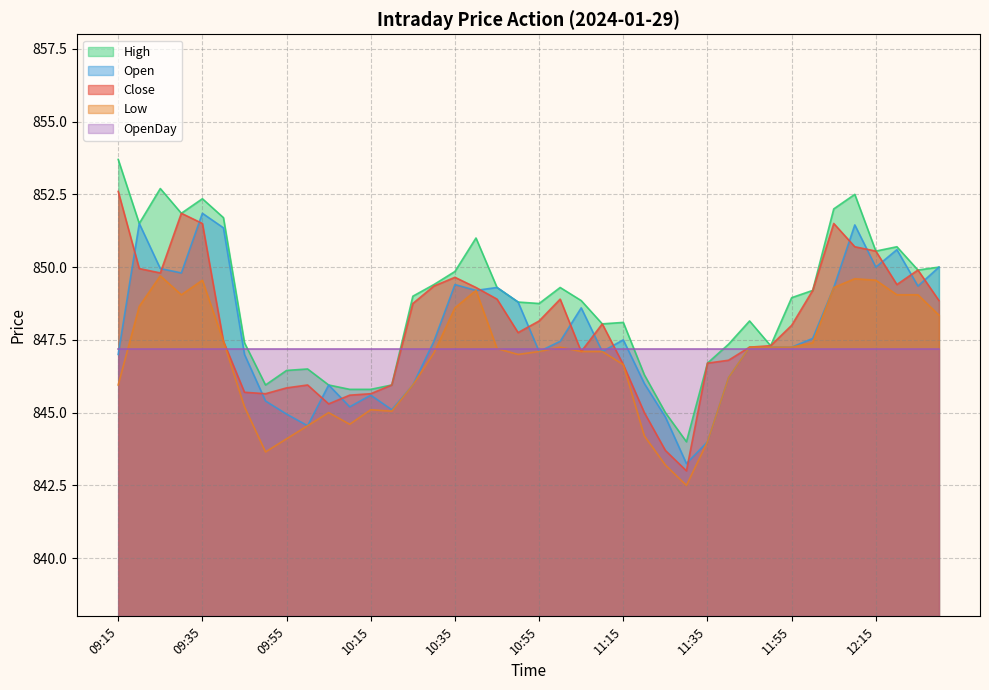

True or false: Low and High intersect in this chart.

False